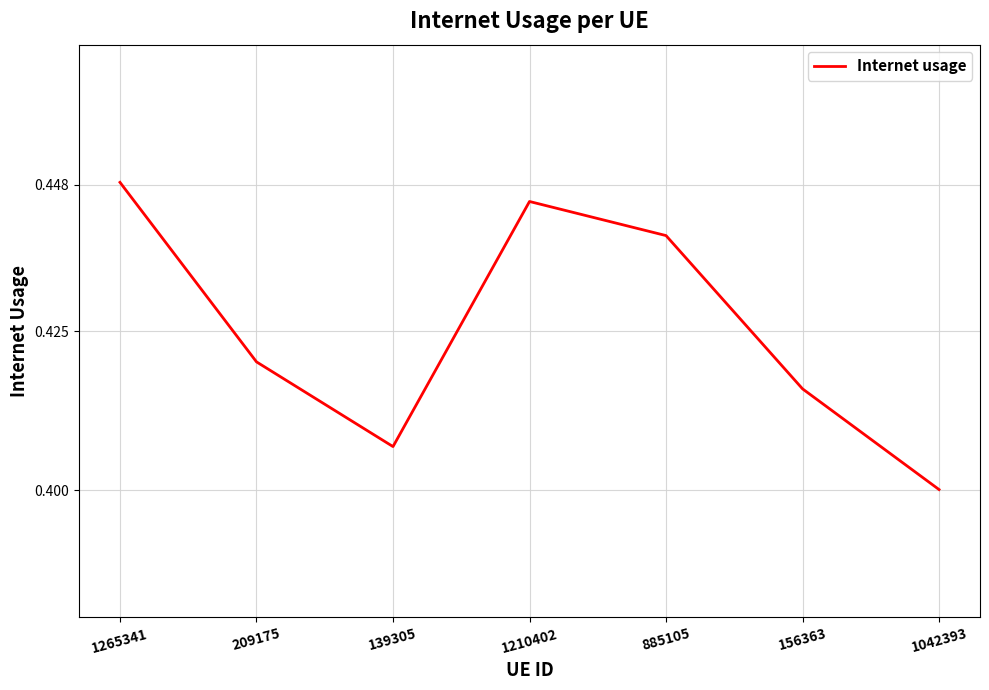

True or false: the data shows 0.2 at 156363.

False